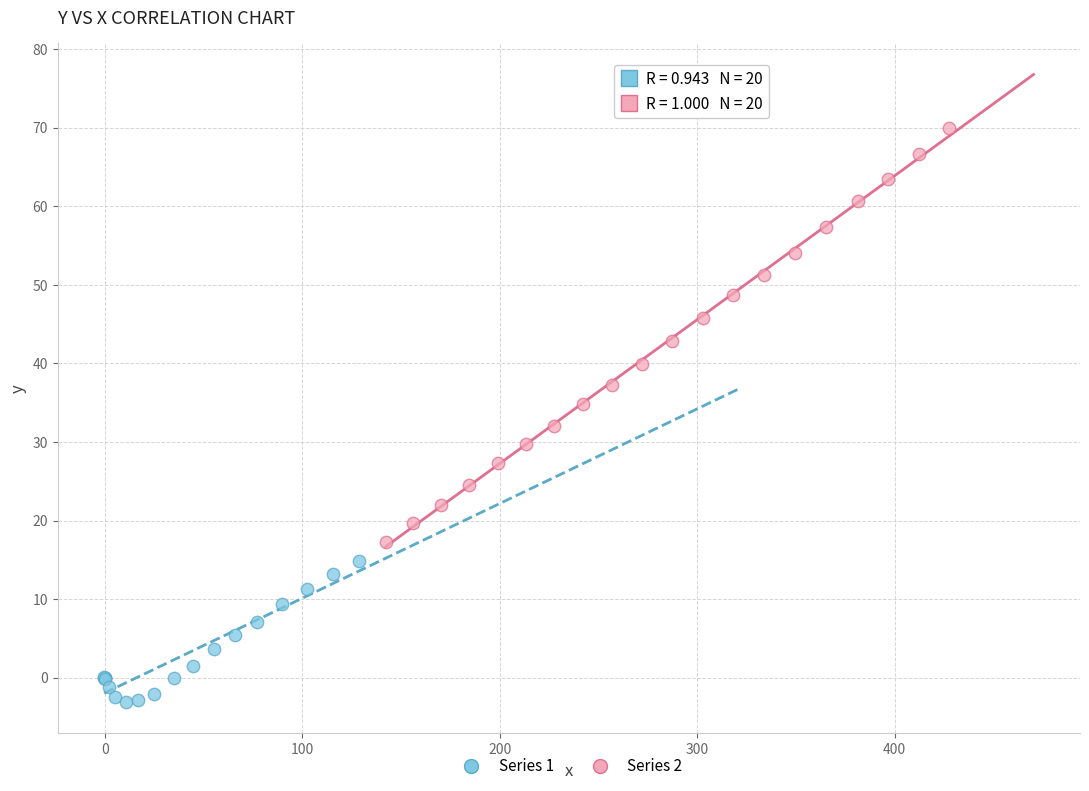

Which series has the widest spread of Y values?

Series 2